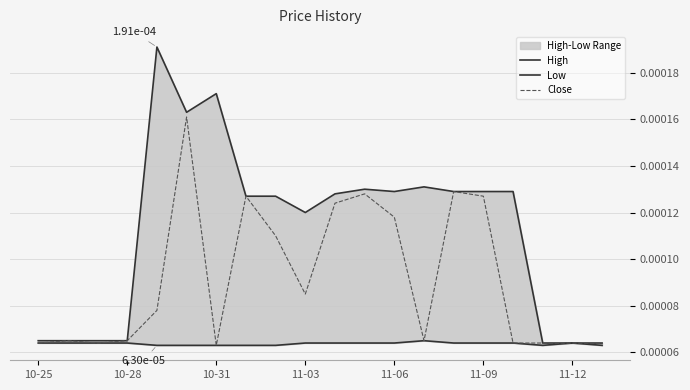

Is the value of Close at 12 greater than the value of Low at 16?

Yes